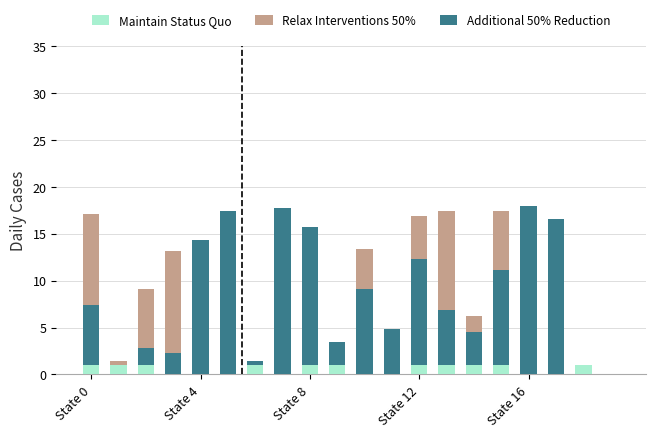

Reading left to right, extract all data points from this chart.

Relax Interventions 50%: 17.1	1.4	9.1	13.1	11.1	13.4	1.4	10.6	5.4	2.6	13.4	4.9	16.9	17.4	6.3	17.4	6.0	8.9	0.0	0.0
Additional 50% Reduction: 7.4	0.6	2.9	2.3	14.3	17.4	1.4	17.7	15.7	3.4	9.1	4.9	12.3	6.9	4.6	11.1	18.0	16.6	0.0	0.0
Maintain Status Quo: 1.0	1.0	1.0	0.0	0.0	0.0	1.0	0.0	1.0	1.0	0.0	0.0	1.0	1.0	1.0	1.0	0.0	0.0	1.0	0.0